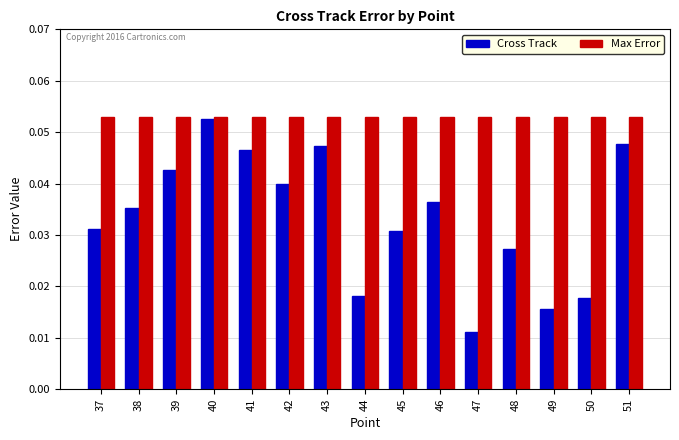

Which category has the lowest value in the Cross Track series?

47